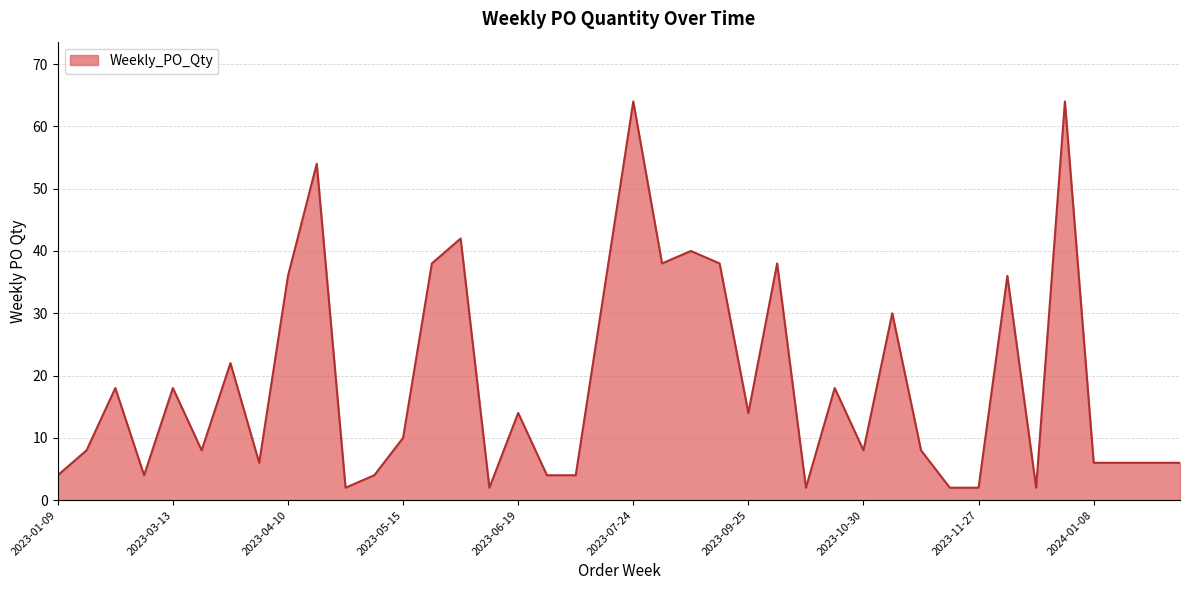

What is the greatest value displayed?

64